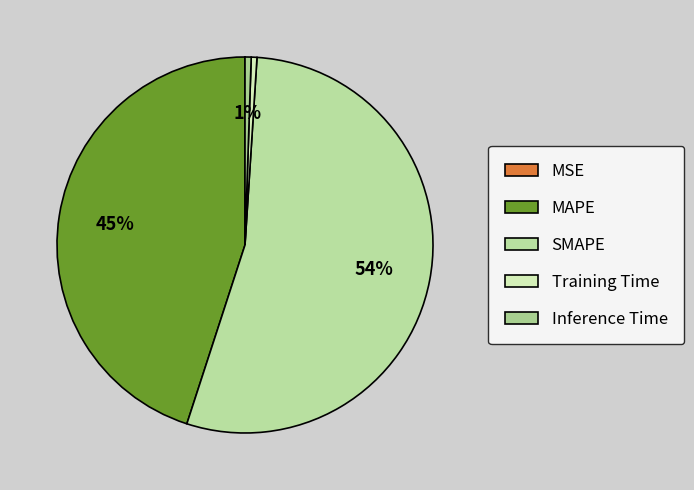

How many segments does this pie chart have?

5